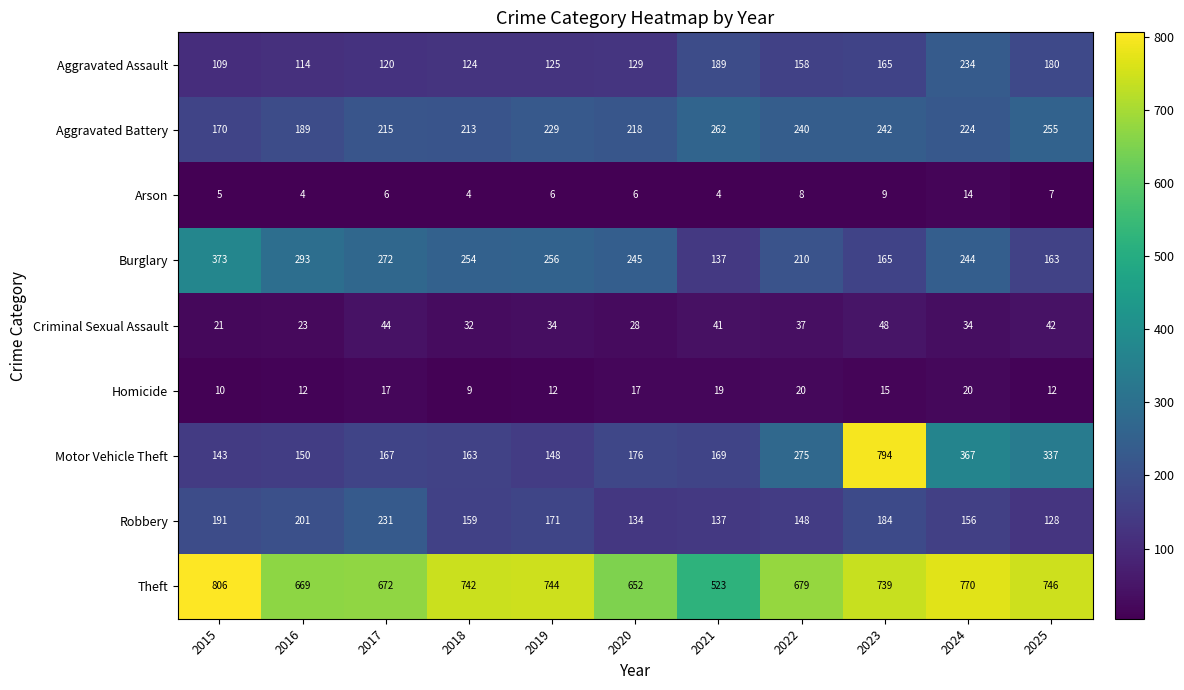

What value does the Criminal Sexual Assault series have at 2020?

28